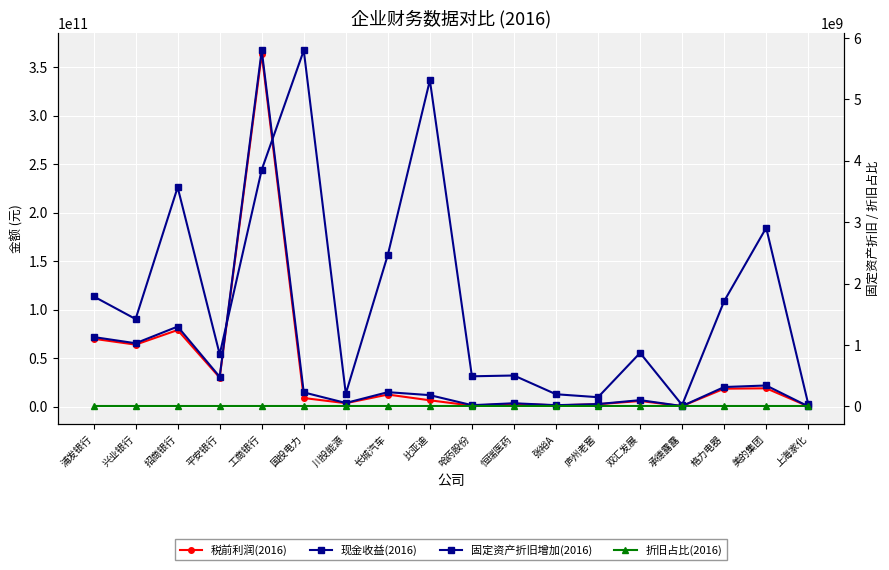

Is this an area chart (filled region under the line)?

No